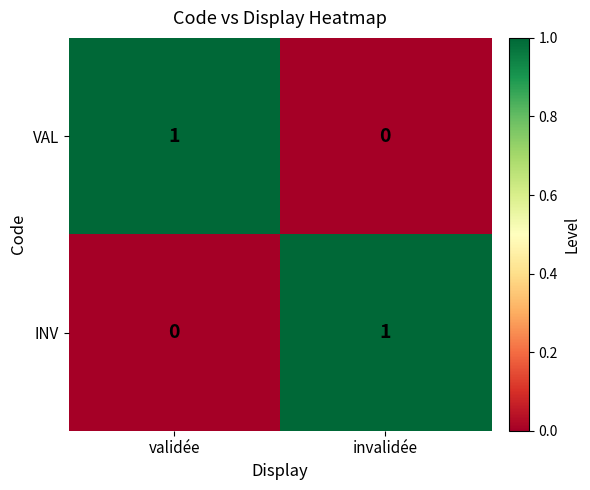

At which label is INV closest to 0?

validée